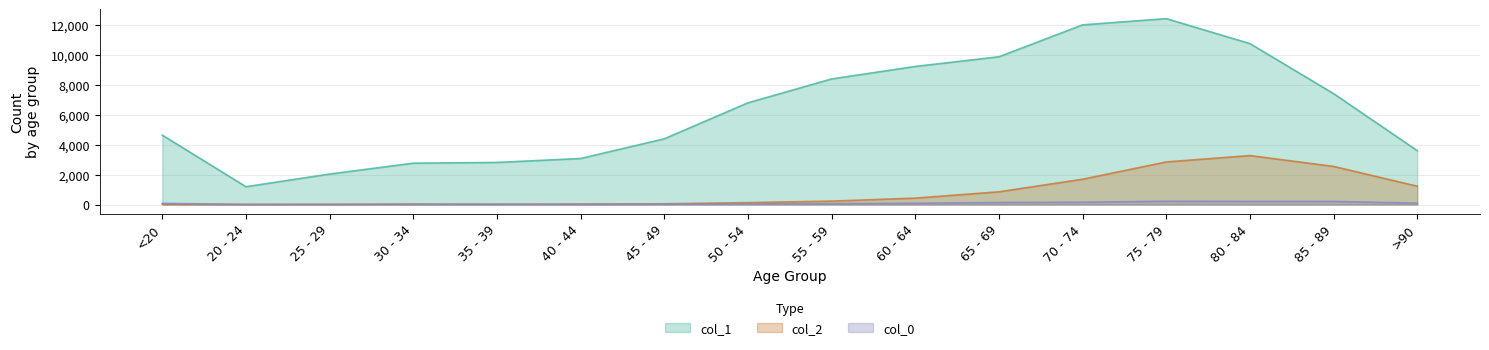

Reading left to right, transcribe all the data shown in this chart.

col_1: <20=4641	20 - 24=1191	25 - 29=2038	30 - 34=2765	35 - 39=2814	40 - 44=3078	45 - 49=4396	50 - 54=6803	55 - 59=8400	60 - 64=9236	65 - 69=9883	70 - 74=12018	75 - 79=12434	80 - 84=10764	85 - 89=7417	>90=3604
col_2: <20=18	20 - 24=4	25 - 29=3	30 - 34=17	35 - 39=18	40 - 44=24	45 - 49=47	50 - 54=126	55 - 59=227	60 - 64=426	65 - 69=850	70 - 74=1690	75 - 79=2848	80 - 84=3273	85 - 89=2548	>90=1224
col_0: <20=77	20 - 24=5	25 - 29=14	30 - 34=27	35 - 39=17	40 - 44=20	45 - 49=23	50 - 54=39	55 - 59=59	60 - 64=84	65 - 69=137	70 - 74=153	75 - 79=220	80 - 84=209	85 - 89=206	>90=93